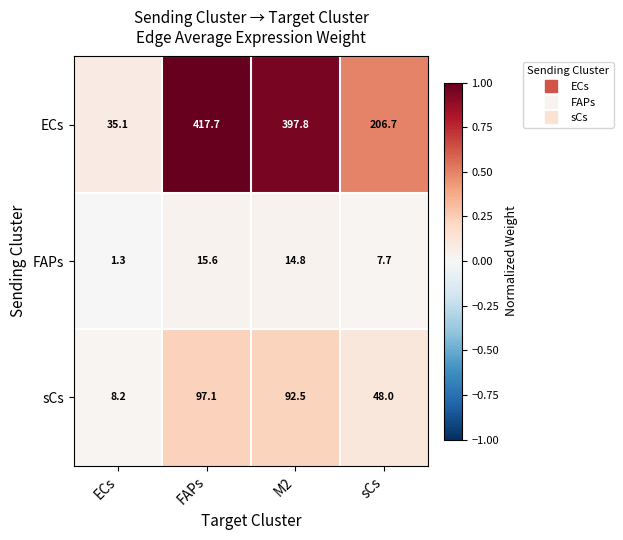

At FAPs, list the series in order from largest to smallest.

ECs, sCs, FAPs